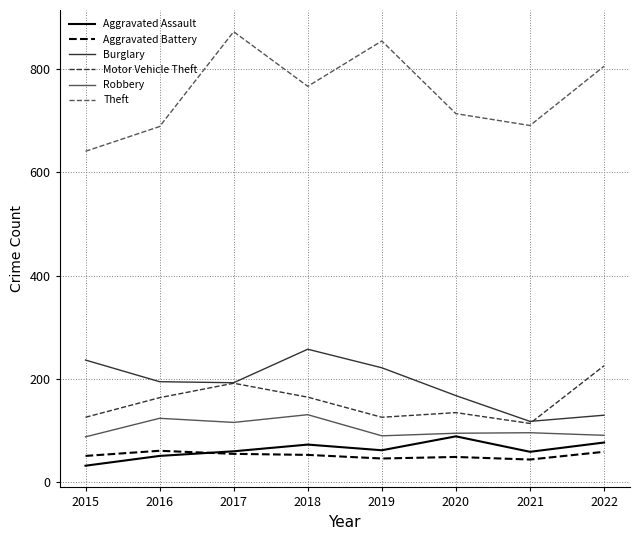

The Motor Vehicle Theft series shows 134 at 2020. True or false?

True